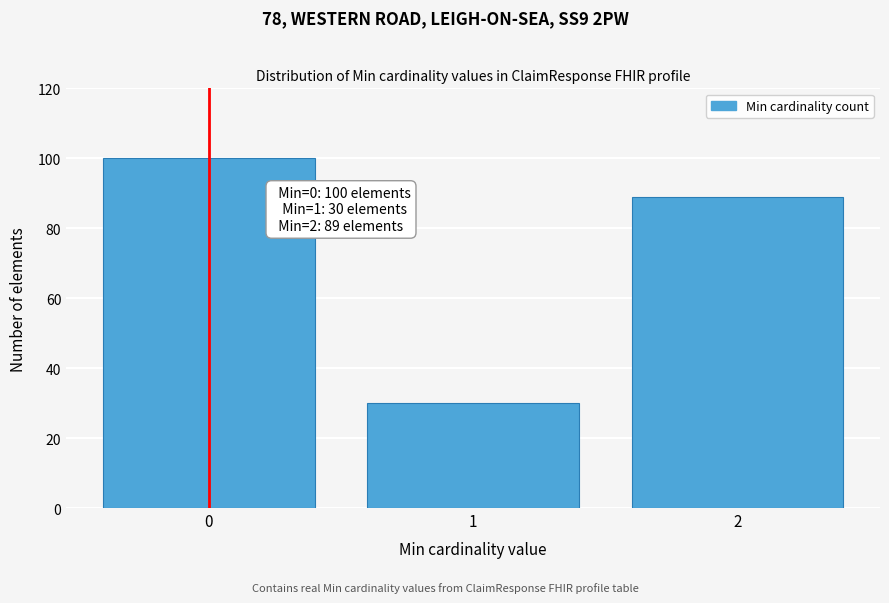

Reading left to right, transcribe all the data shown in this chart.

100	30	89